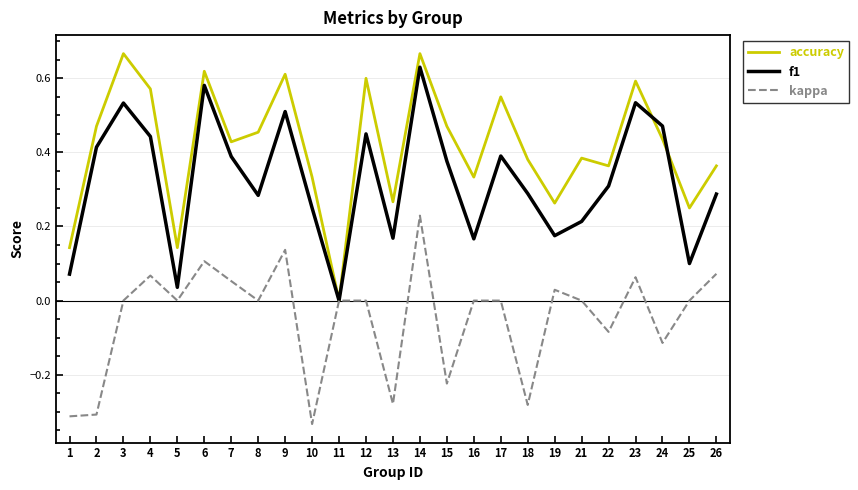

List the series in order of their peak value, lowest first.

kappa, f1, accuracy